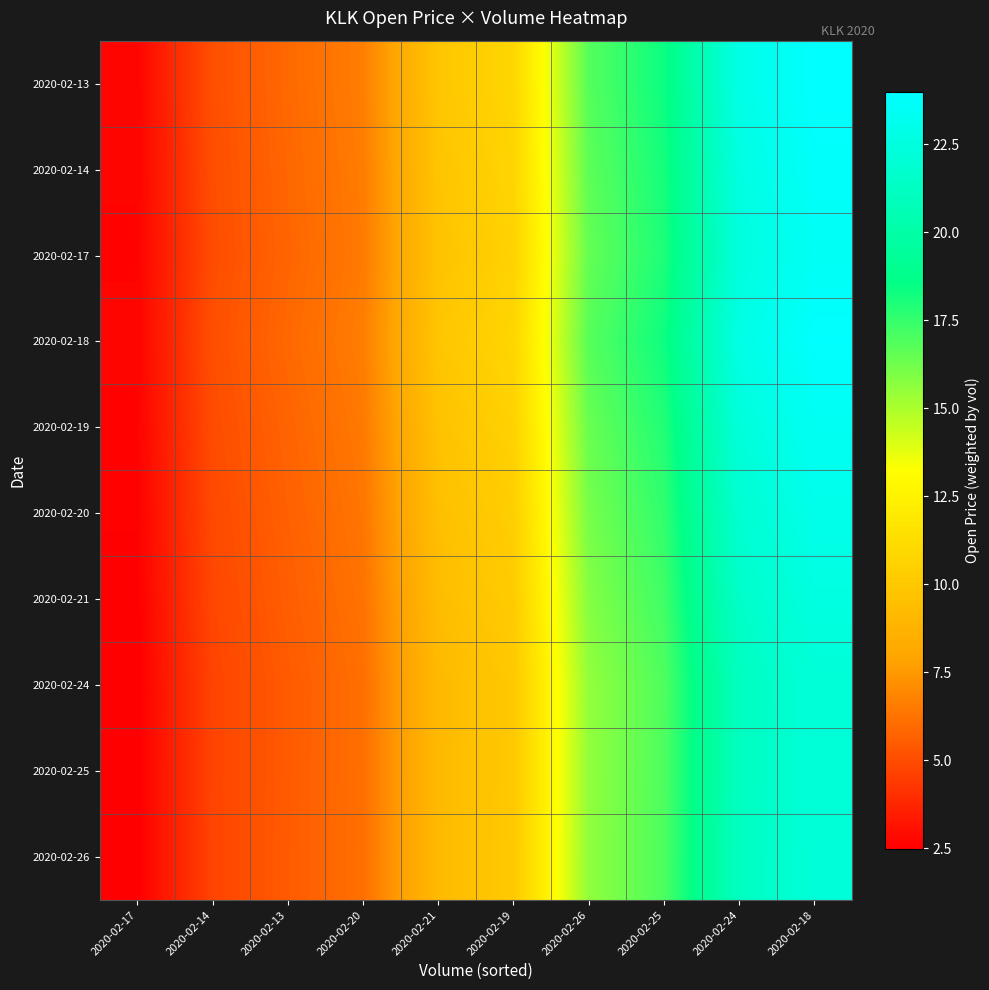

What is the greatest value displayed?

24.0